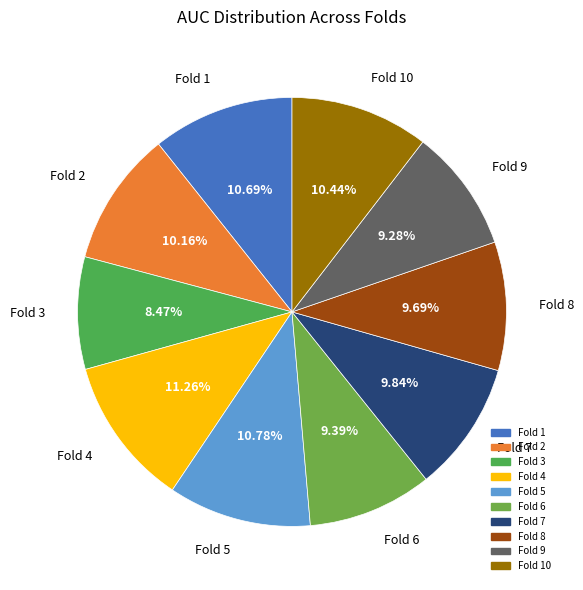

How much of the chart is everything except Fold 4?

88.7%